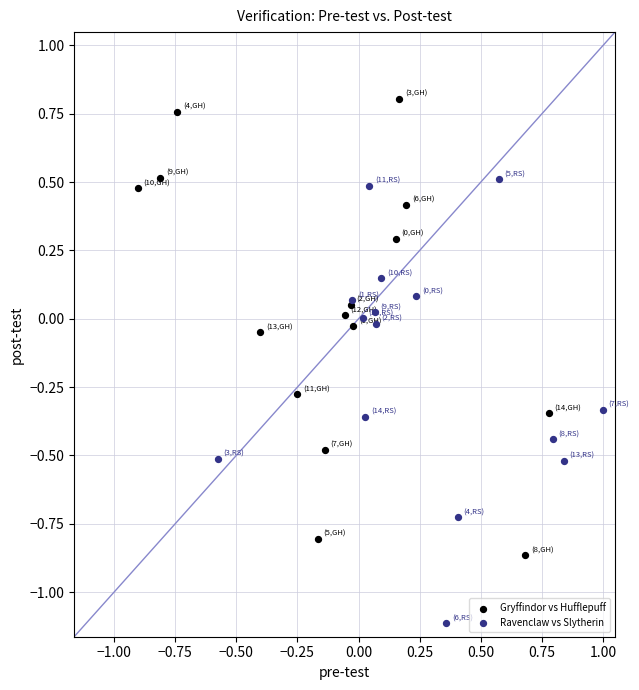

Which series contains the highest Y value?

Gryffindor vs Hufflepuff